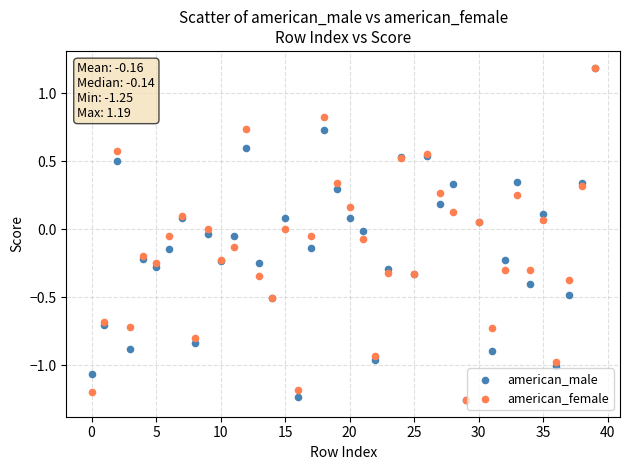

Which series has the largest Y range (max minus min)?

american_female